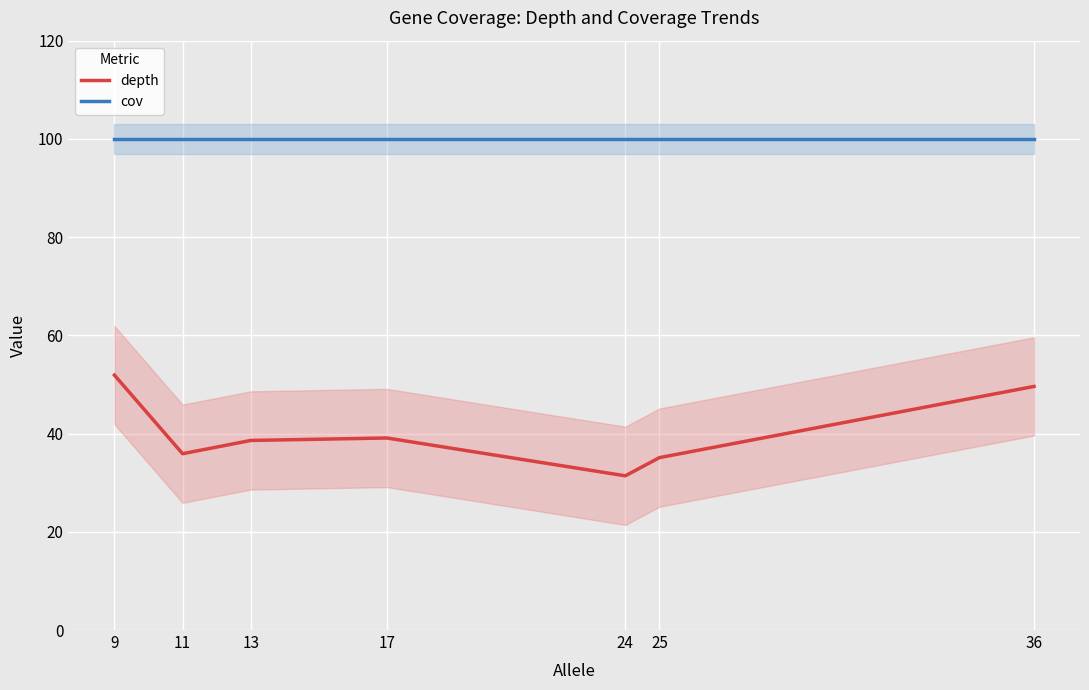

What are all the series names shown in the legend?

depth, cov